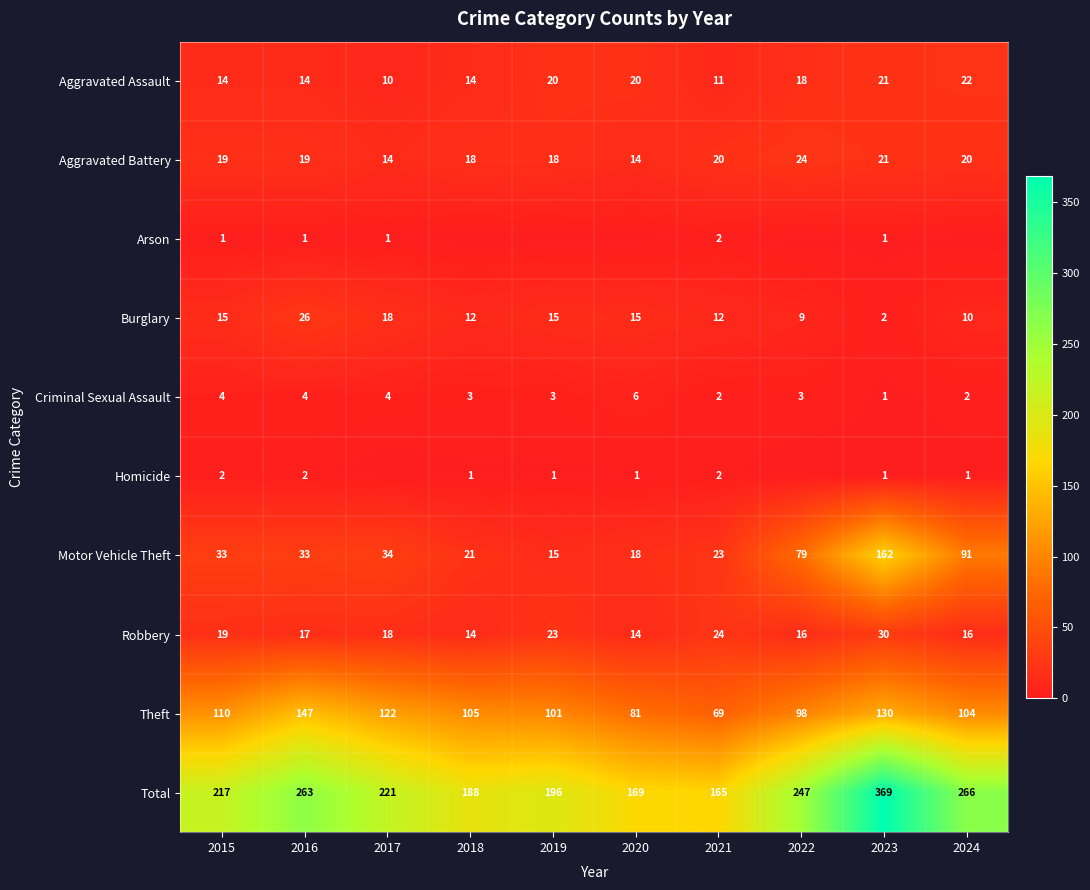

At how many categories does at least one series exceed 34?

10